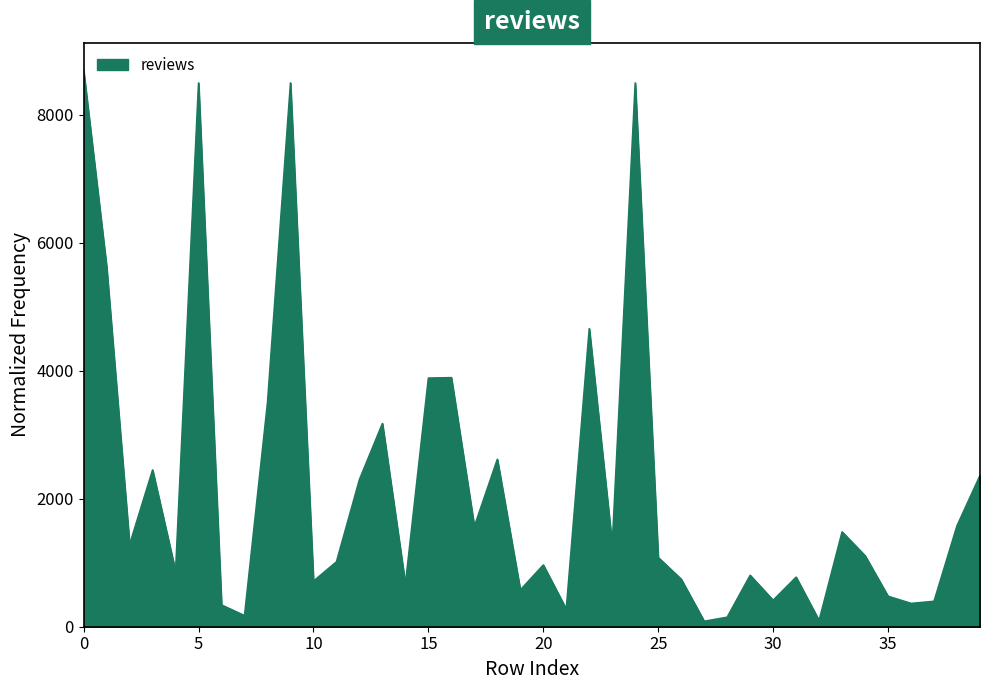

What is the smallest value displayed?

85